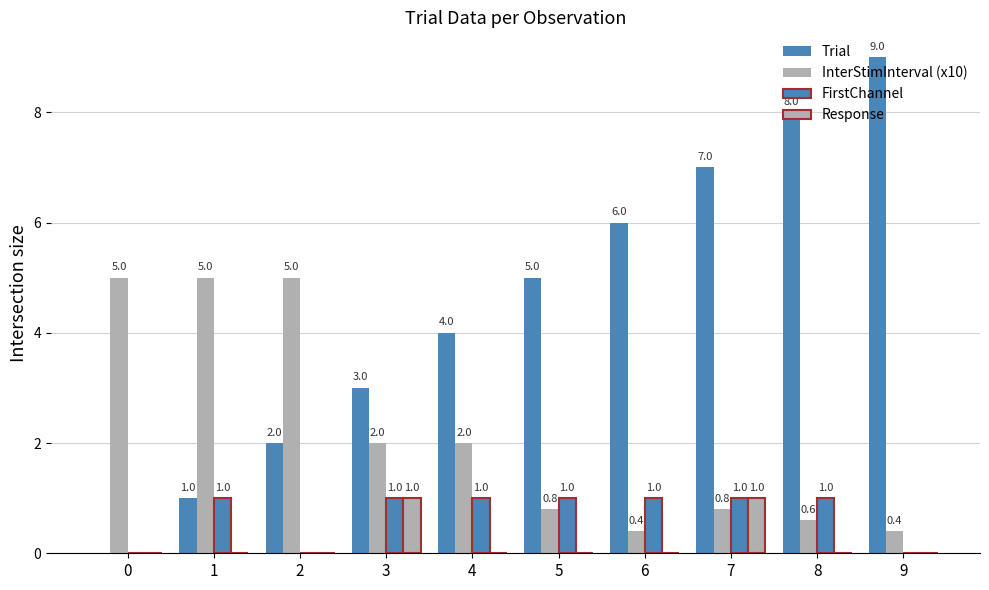

True or false: InterStimInterval (x10) has a value of 8.4 at 0.

False